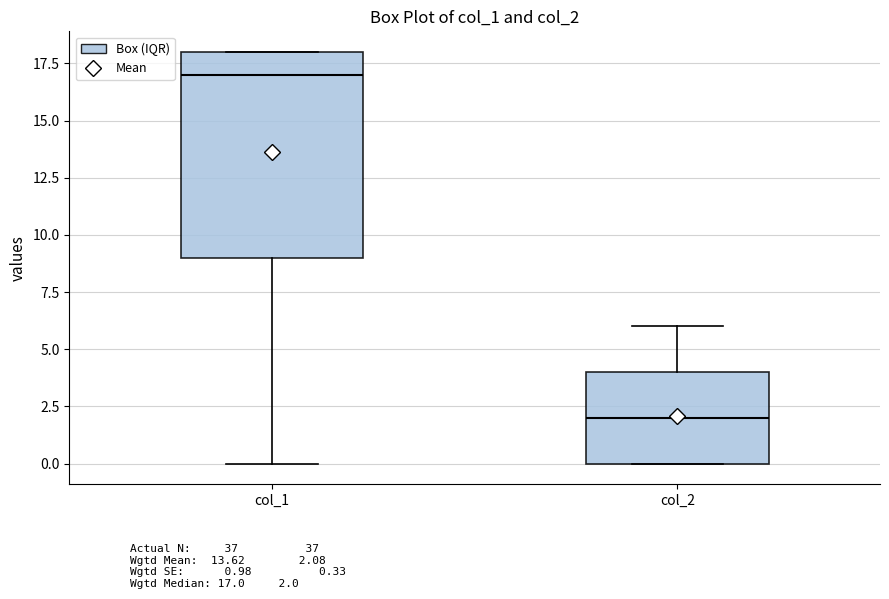

Comparing the boxes themselves (not the whiskers), which one is the tallest?

col_1